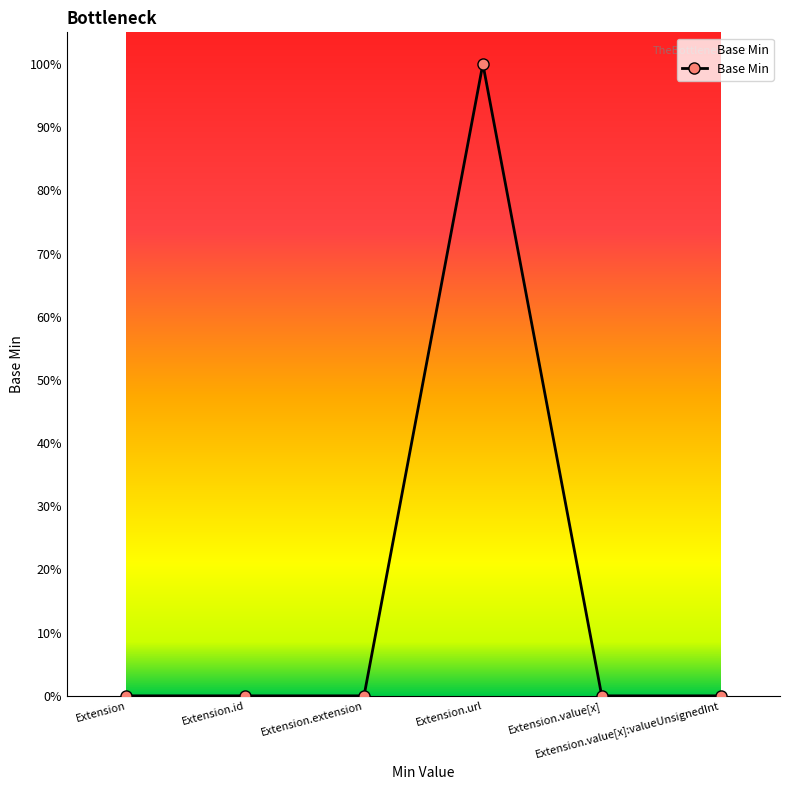

Is this an area chart (filled region under the line)?

Yes